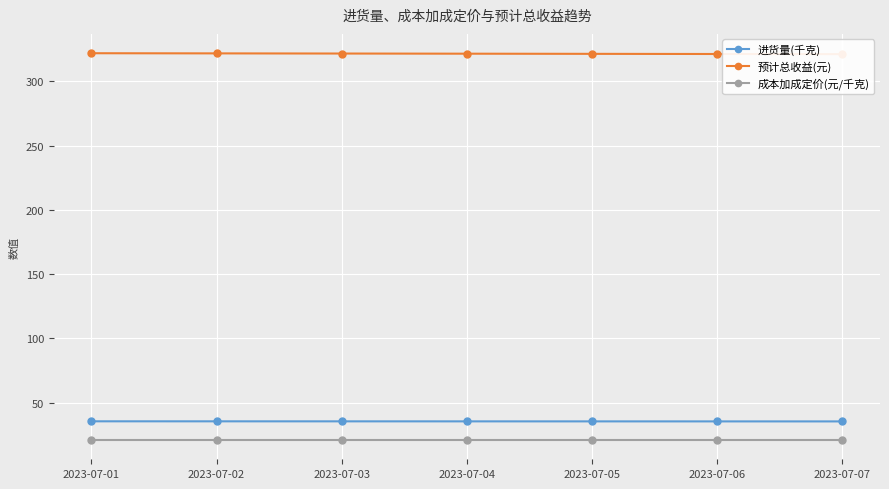

Between 2023-07-03 and 2023-07-02, which is larger?

2023-07-02